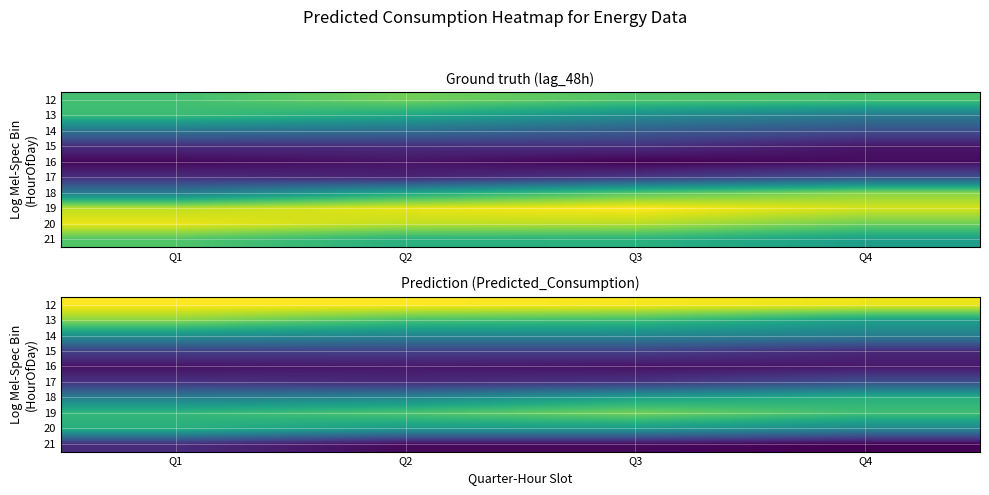

How many data points in 20 are less than 11648?

2